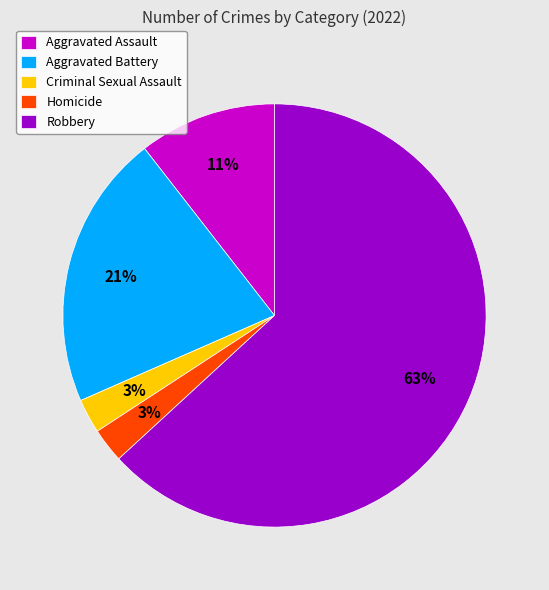

What is the largest slice in the pie chart?

Robbery